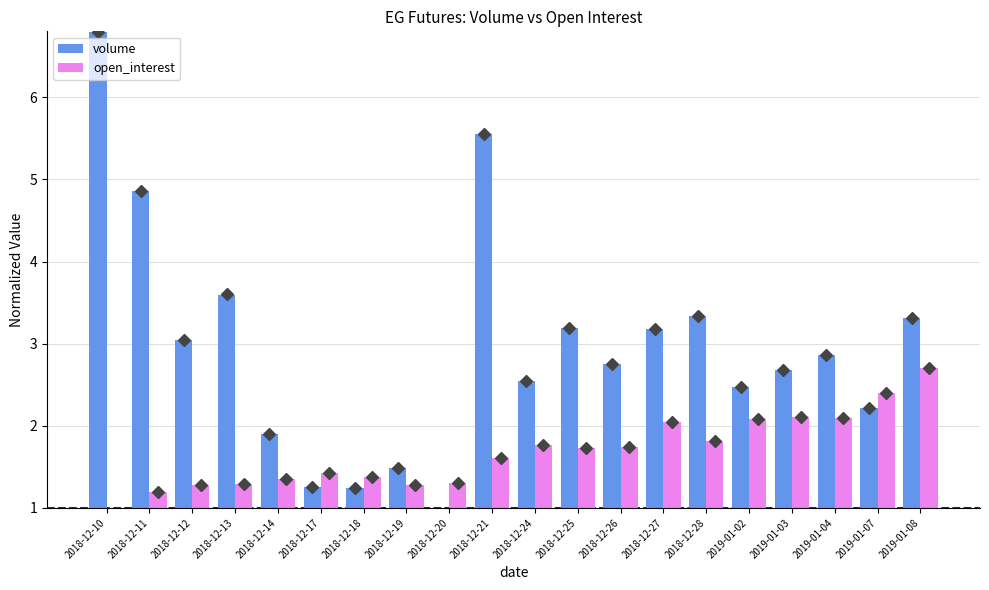

Rank the series at 2018-12-10 from highest to lowest value.

volume, open_interest